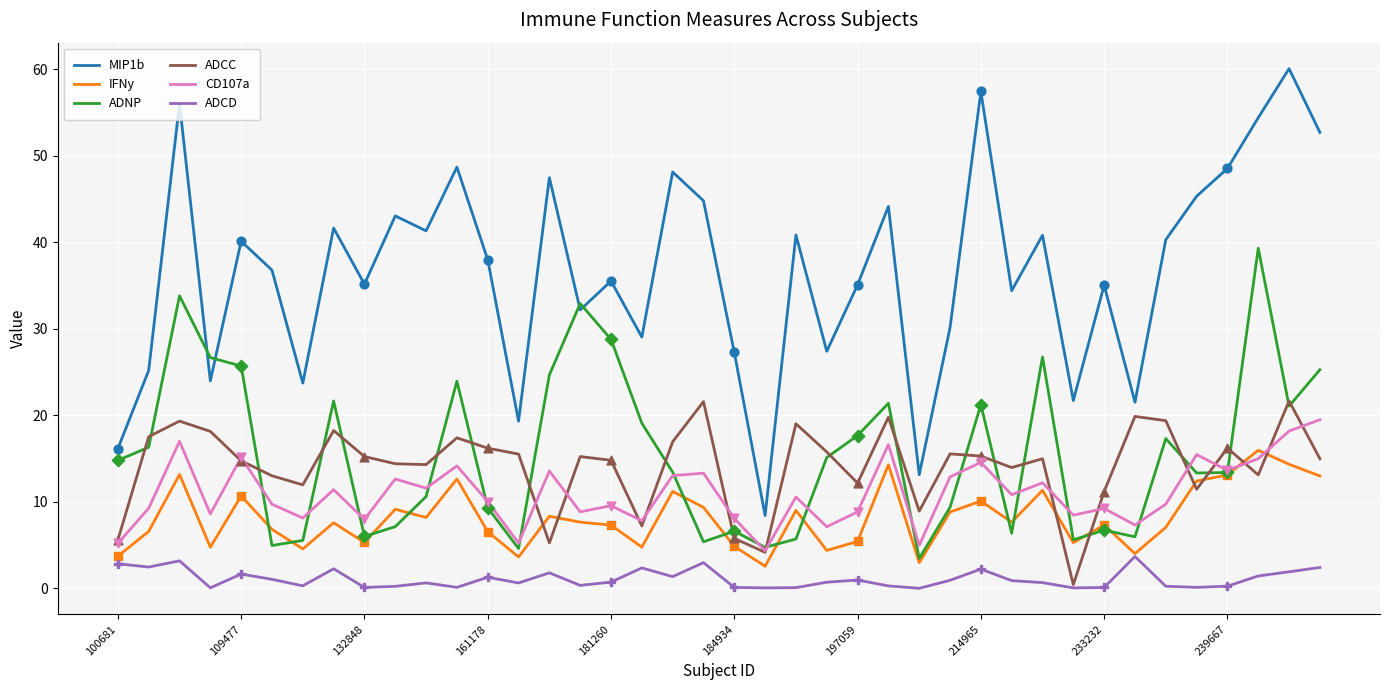

Which series has the largest total across all categories?

MIP1b